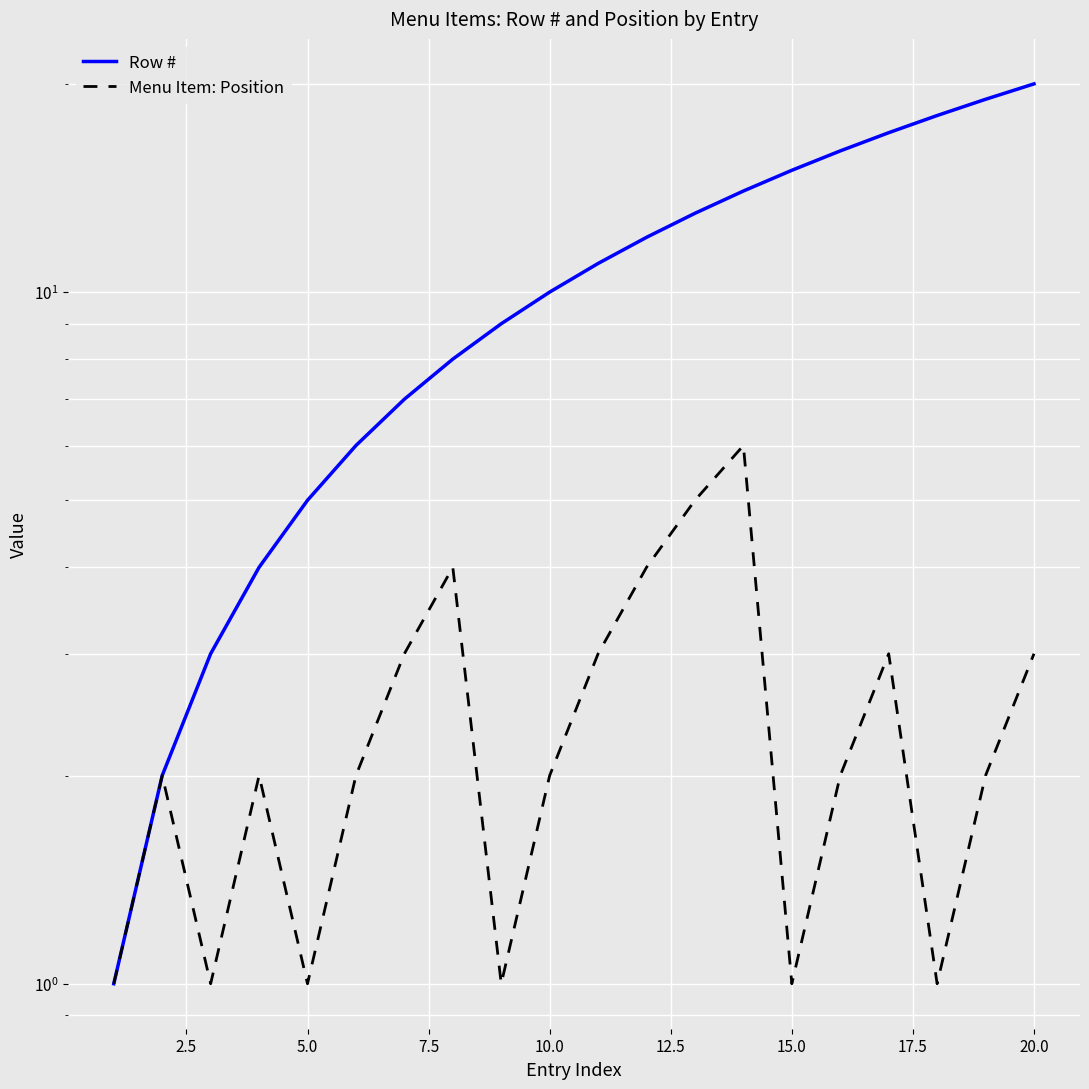

How many values in the Menu Item: Position series exceed 2?

8